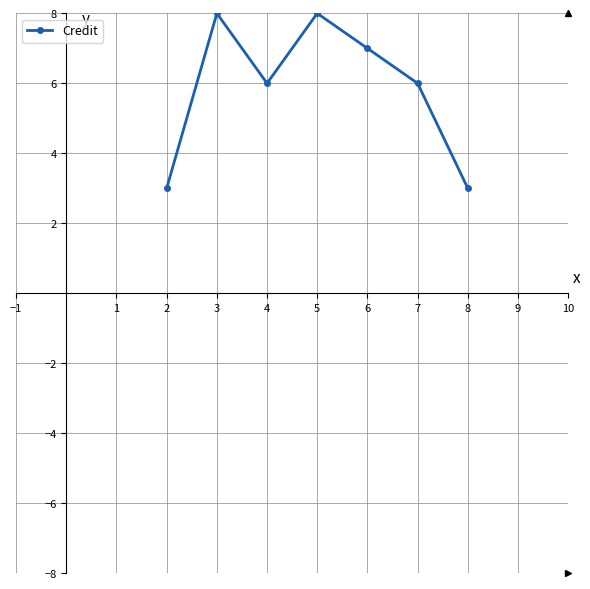

What is the change in value from 5 to 6?

-1